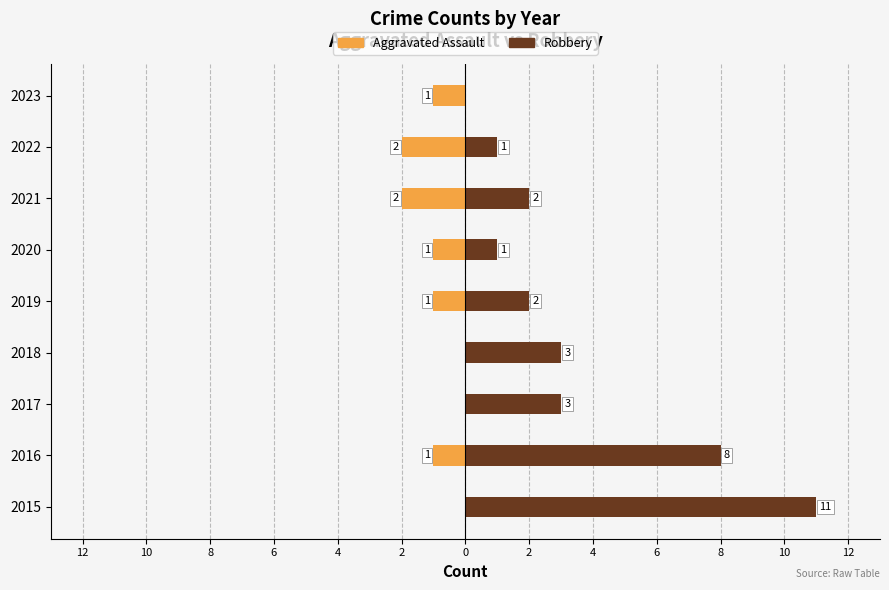

What are all the series names shown in the legend?

Aggravated Assault, Robbery